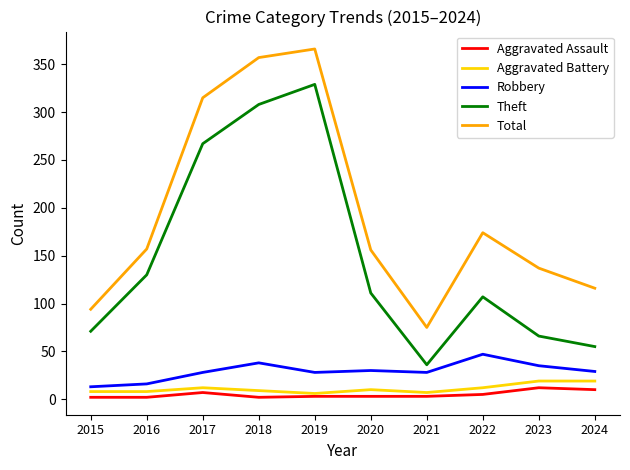

Where does the Theft series first go above 111?

2016